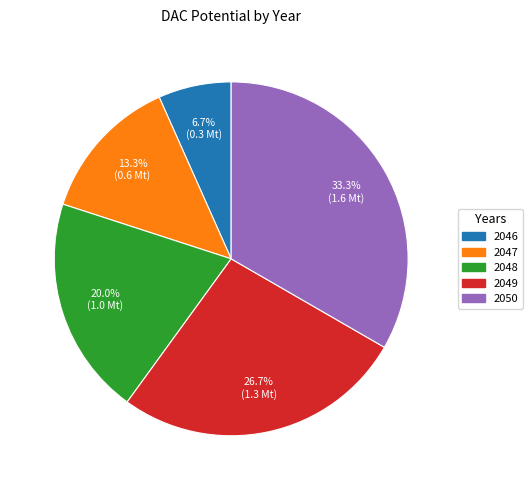

The 2047 slice represents 13% of the pie. True or false?

True